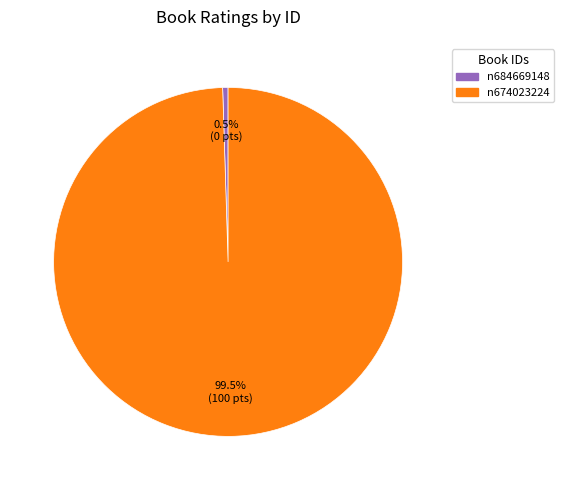

What is the smallest slice in the pie chart?

n684669148